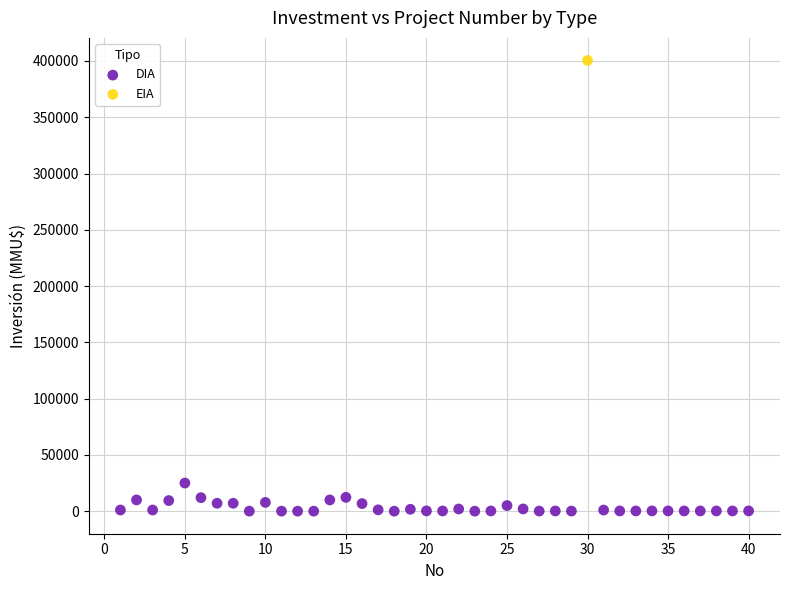

What are all the series names shown in the legend?

DIA, EIA